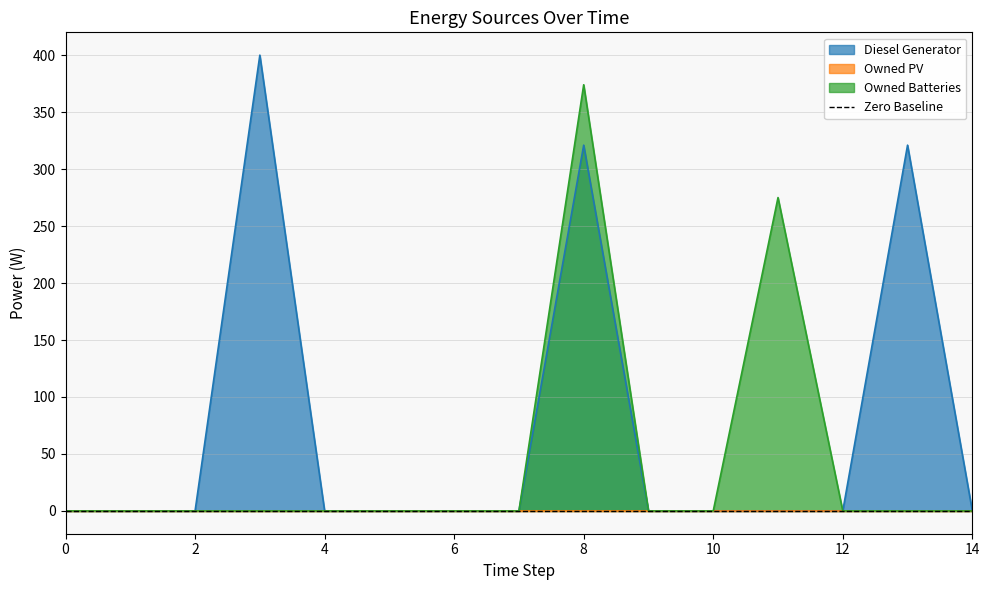

What is the maximum value for Owned Batteries?

374